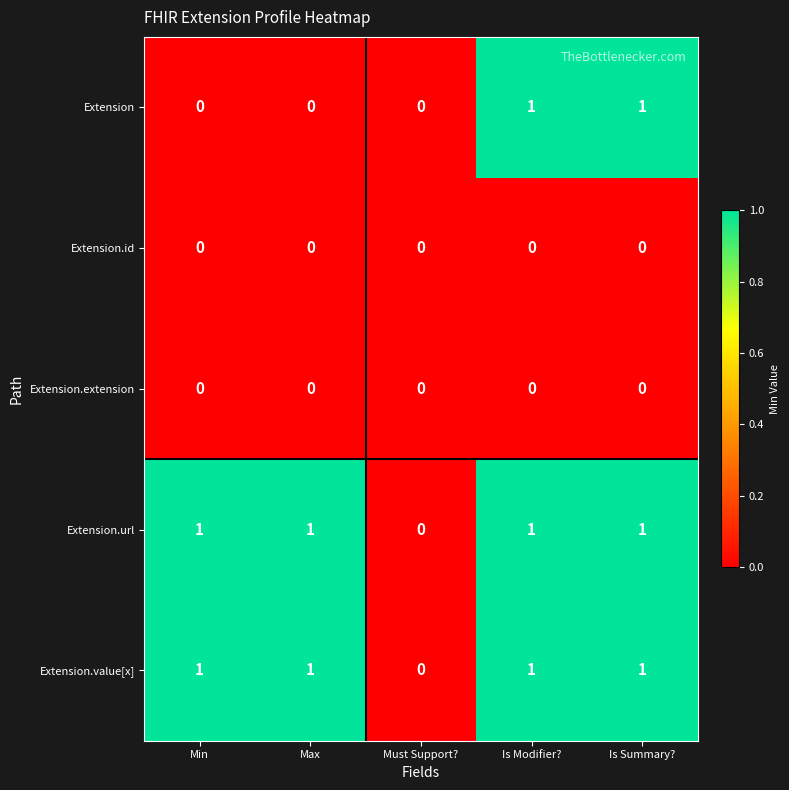

True or false: Extension.value[x] has a value of 1 at Max.

True